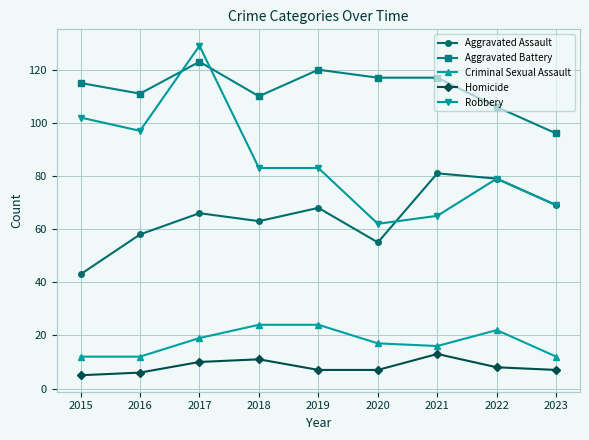

How many interior local valleys does the Aggravated Assault series have?

2